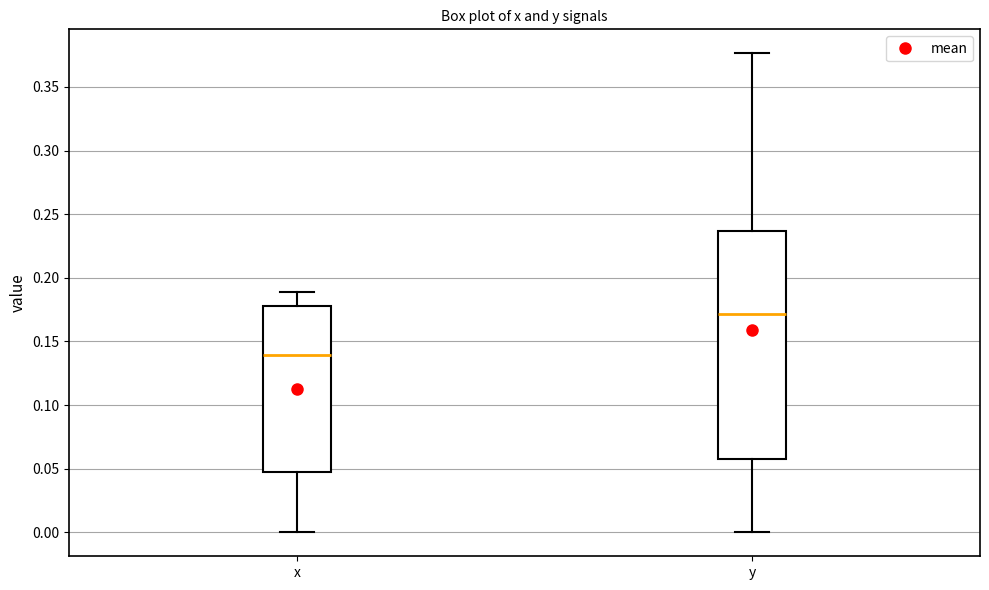

Which box is the tallest, from its lower edge to its upper edge?

y